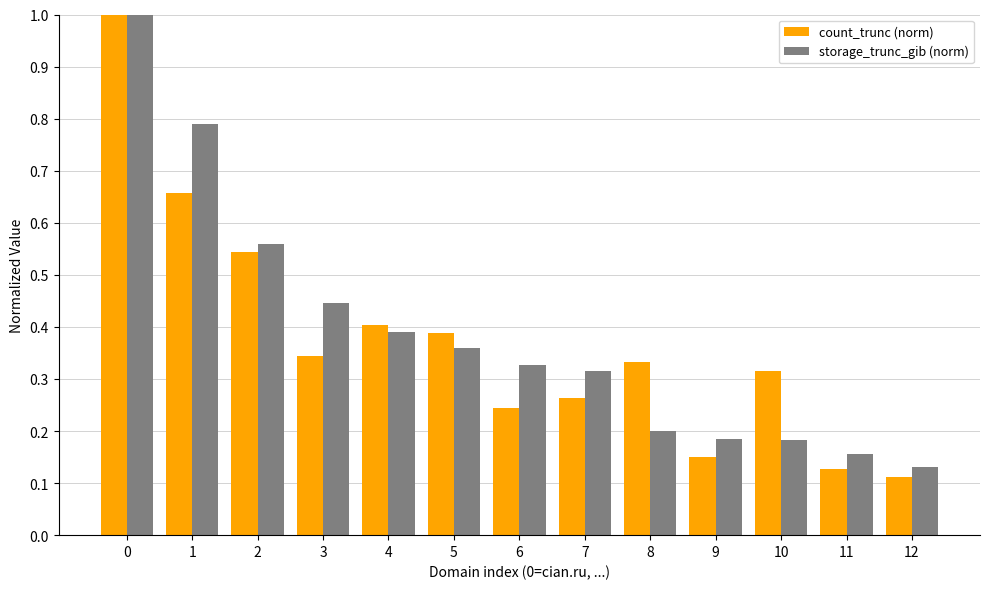

Which series has the largest range (max minus min)?

count_trunc (norm)